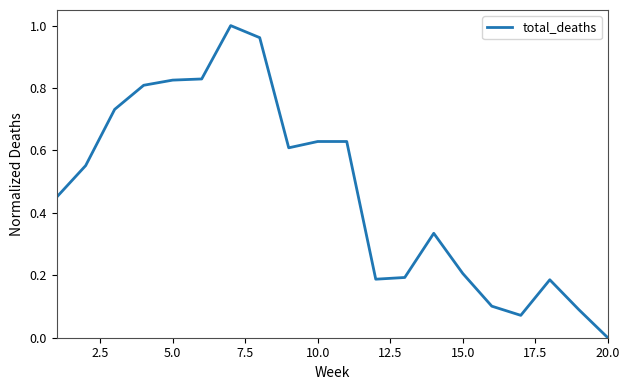

At which category does the chart reach its minimum across all series?

20.0